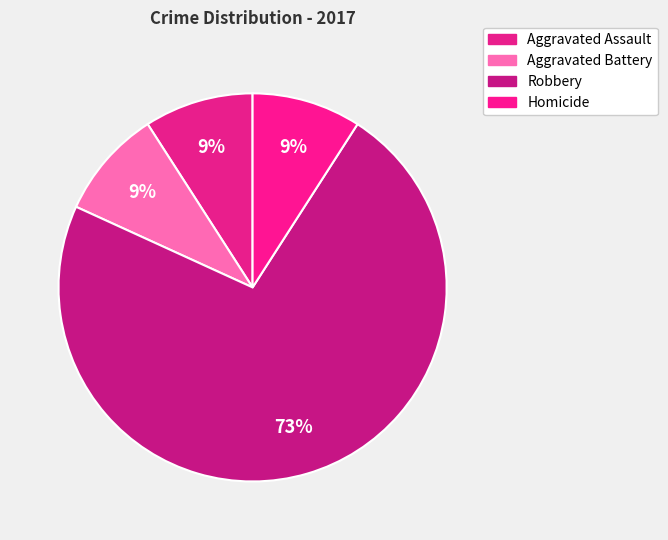

Rank the categories by value from lowest to highest.

Aggravated Assault, Aggravated Battery, Homicide, Robbery